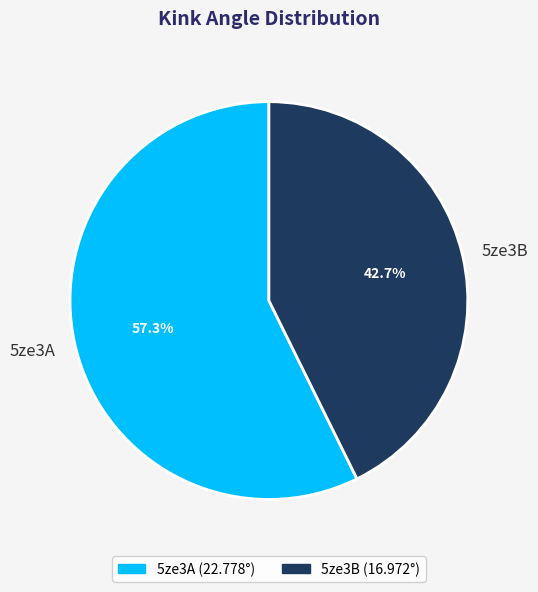

What percentage is the 5ze3B slice, to the nearest percent?

43%